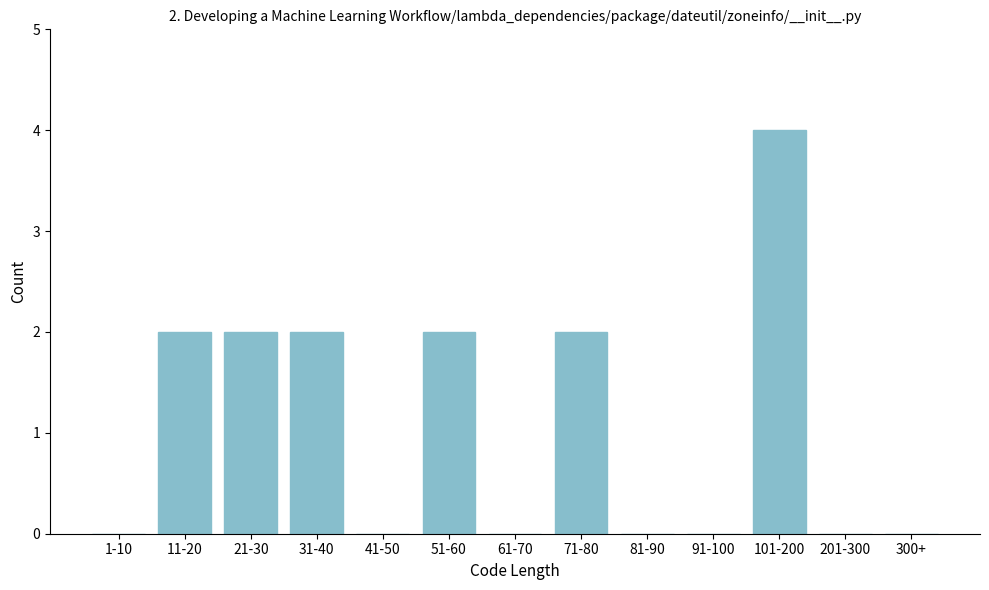

Reading left to right, list all the values displayed in this chart.

1-10=0	11-20=2	21-30=2	31-40=2	41-50=0	51-60=2	61-70=0	71-80=2	81-90=0	91-100=0	101-200=4	201-300=0	300+=0